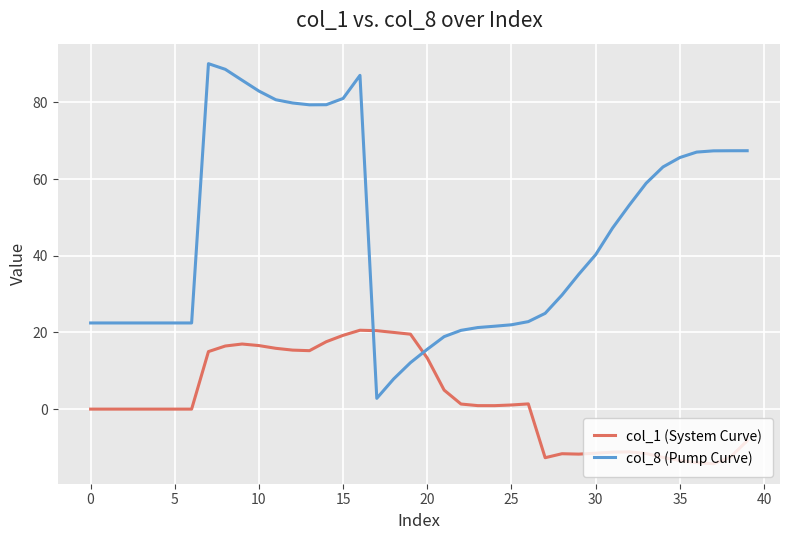

What is the greatest value displayed?

90.1